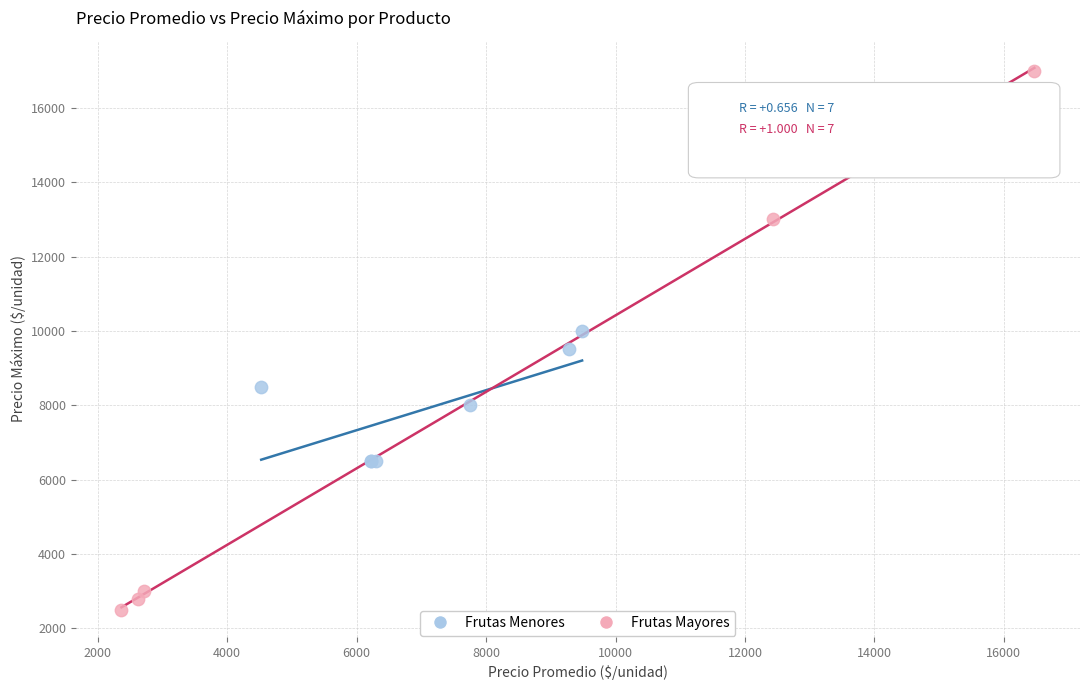

Which series reaches the maximum Y coordinate?

Frutas Mayores